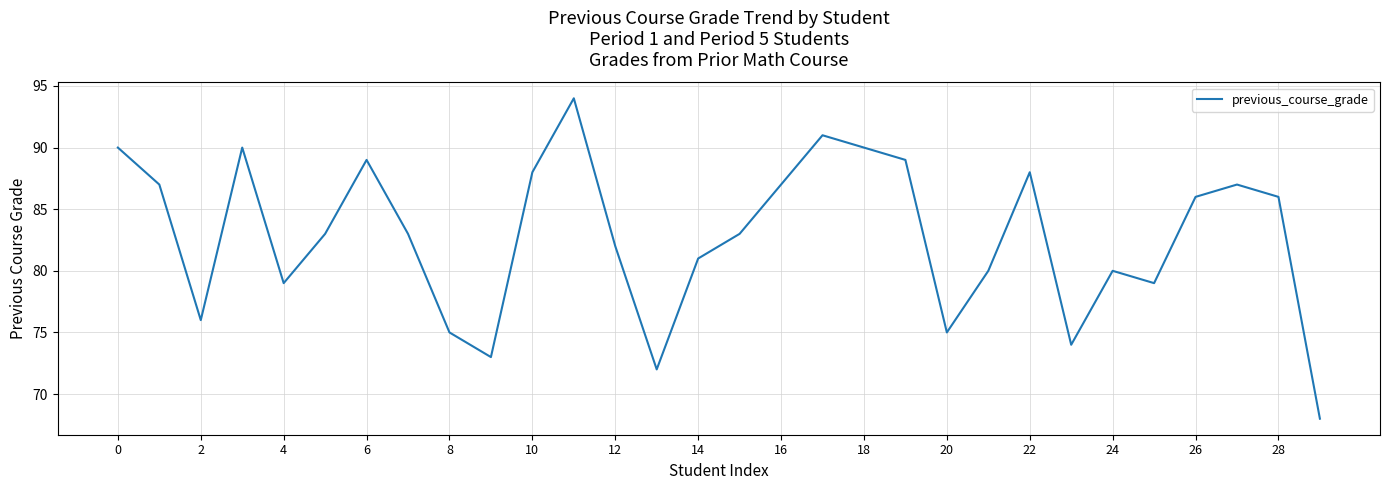

What is the minimum value shown in the chart?

68